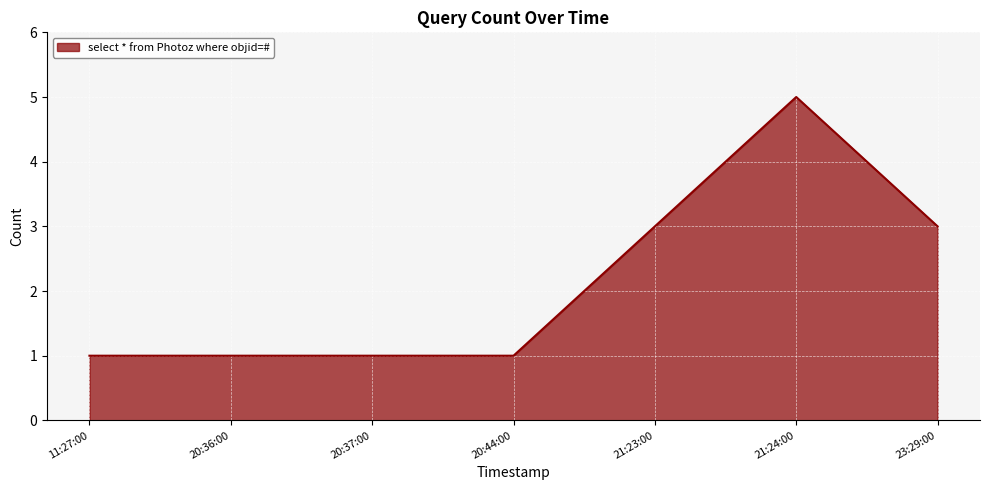

The value at 20:36:00 is 1. True or false?

True